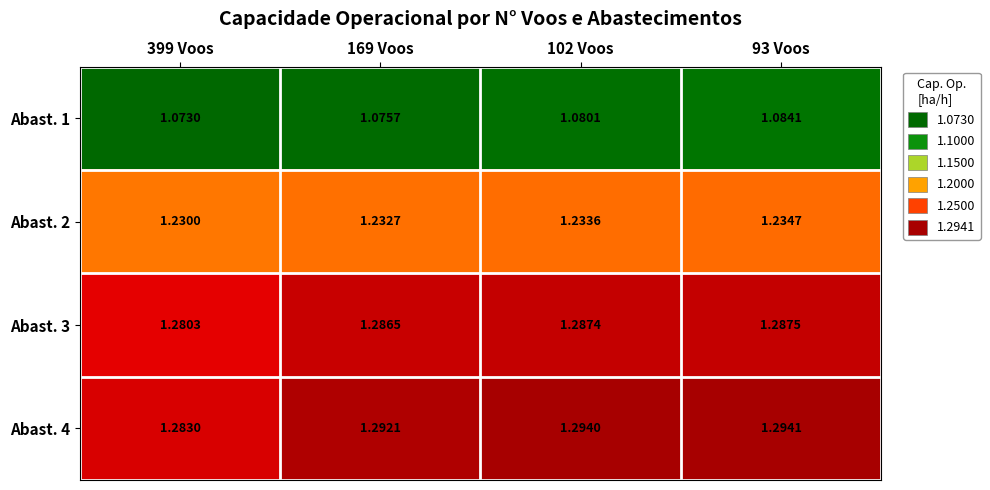

Count the number of categories in the chart.

4